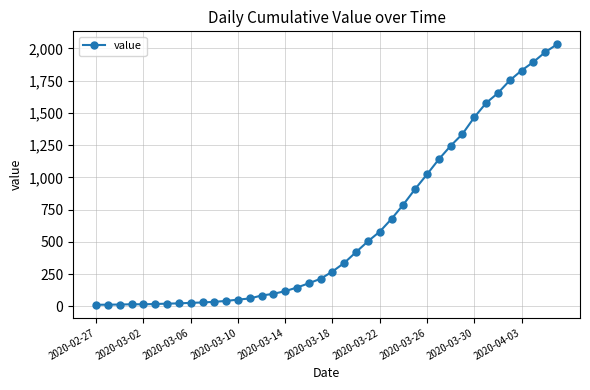

What is the greatest value displayed?

2032